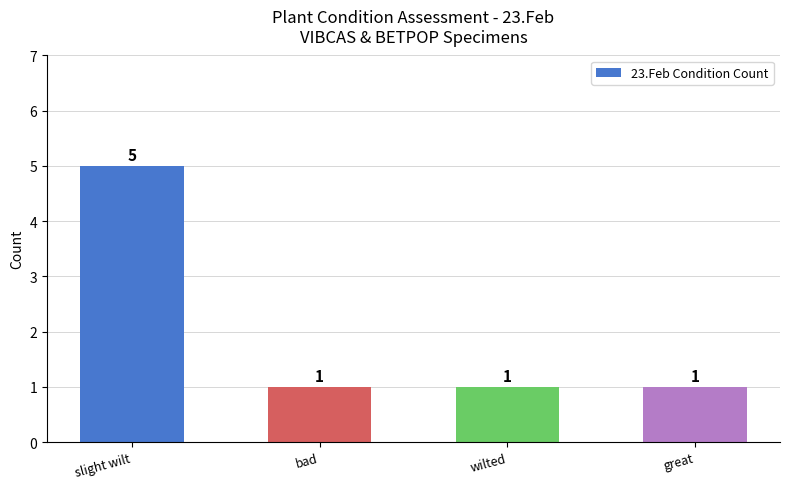

What is the sum of all values?

8